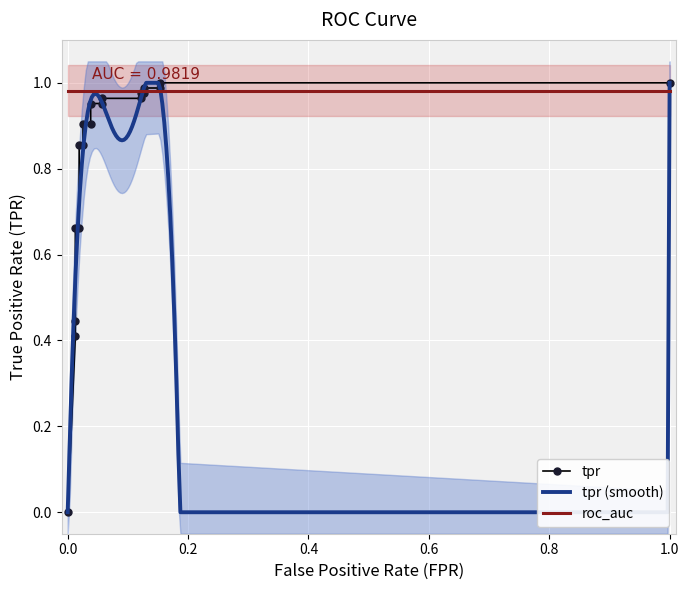

What is the difference between the second highest and minimum values in the tpr series?

1.0